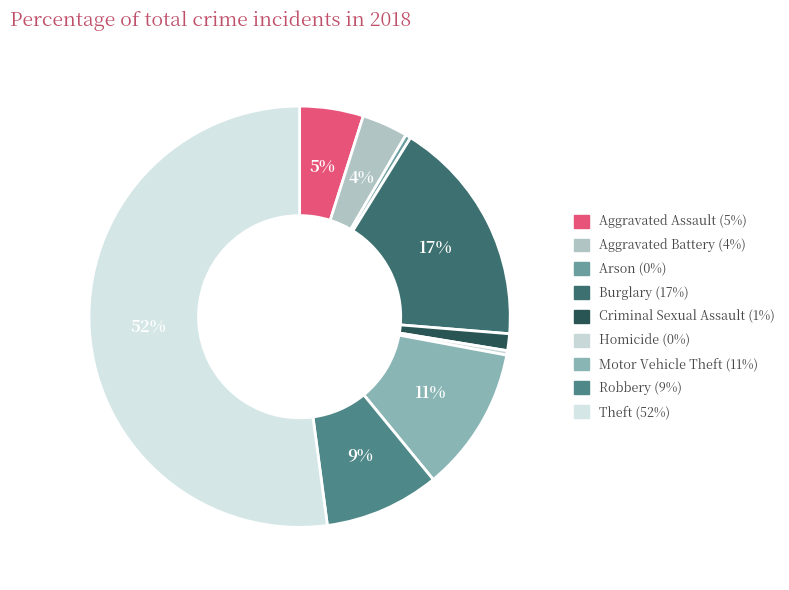

Does Theft account for over 50% of the chart?

Yes